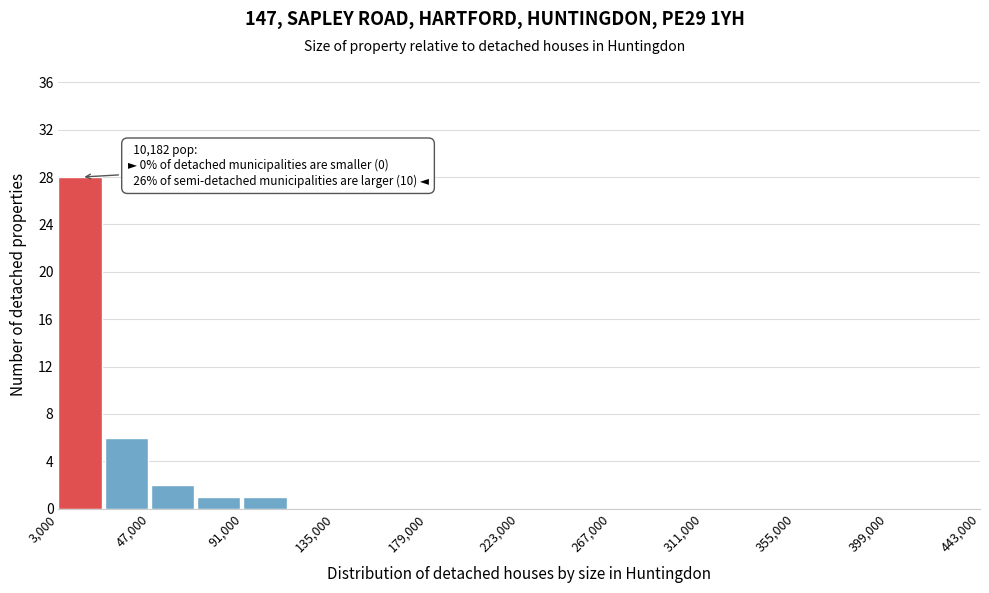

Over which range of the x-axis is the bar tallest?

3000 to 25000